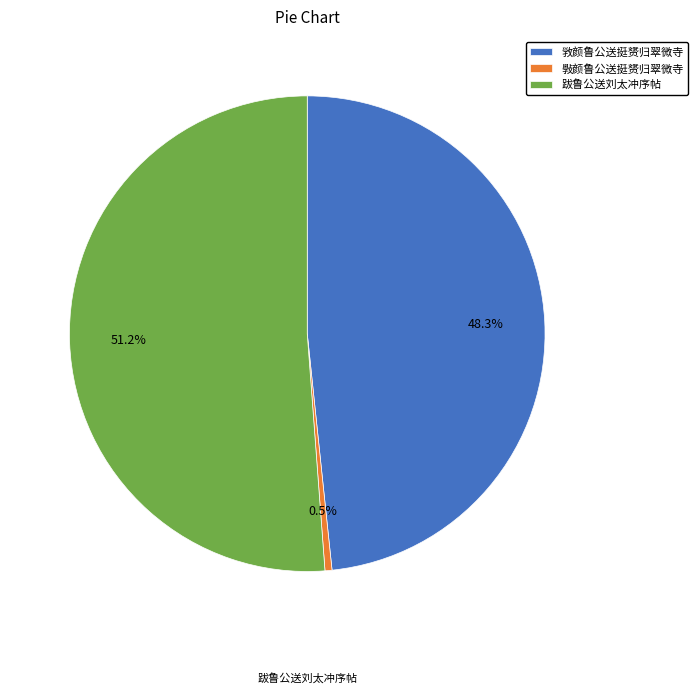

How many slices are in this pie chart?

3